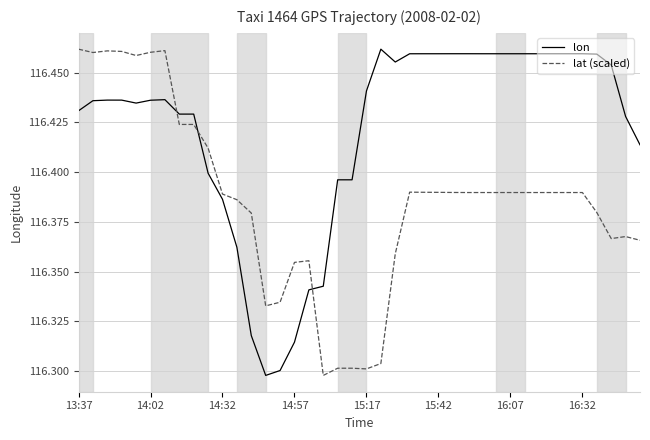

List the series in order of their overall mean, lowest first.

lat (scaled), lon